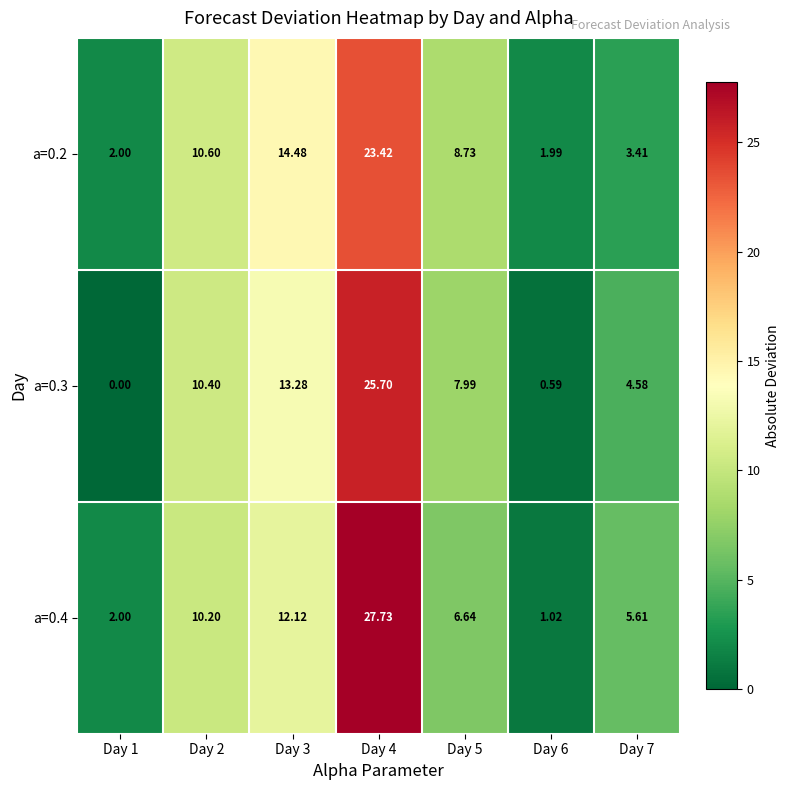

Reading left to right, what are all the values shown in this chart?

a=0.2: Day 1=2.0	Day 2=10.6	Day 3=14.5	Day 4=23.4	Day 5=8.7	Day 6=2.0	Day 7=3.4
a=0.3: Day 1=0.0	Day 2=10.4	Day 3=13.3	Day 4=25.7	Day 5=8.0	Day 6=0.6	Day 7=4.6
a=0.4: Day 1=2.0	Day 2=10.2	Day 3=12.1	Day 4=27.7	Day 5=6.6	Day 6=1.0	Day 7=5.6